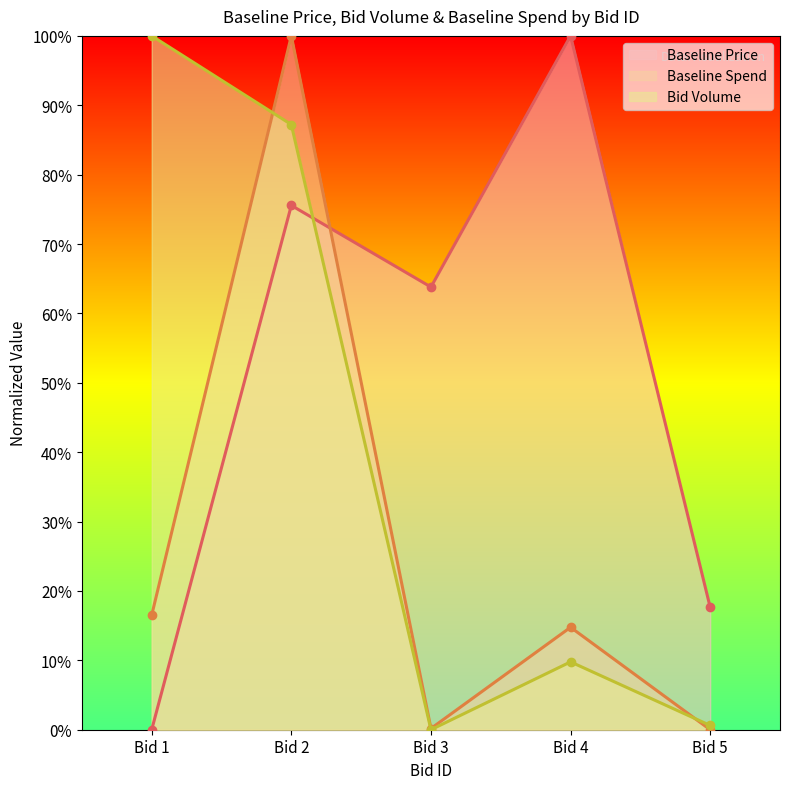

Between Bid 2 and Bid 4, which series saw the biggest shift?

Baseline Spend